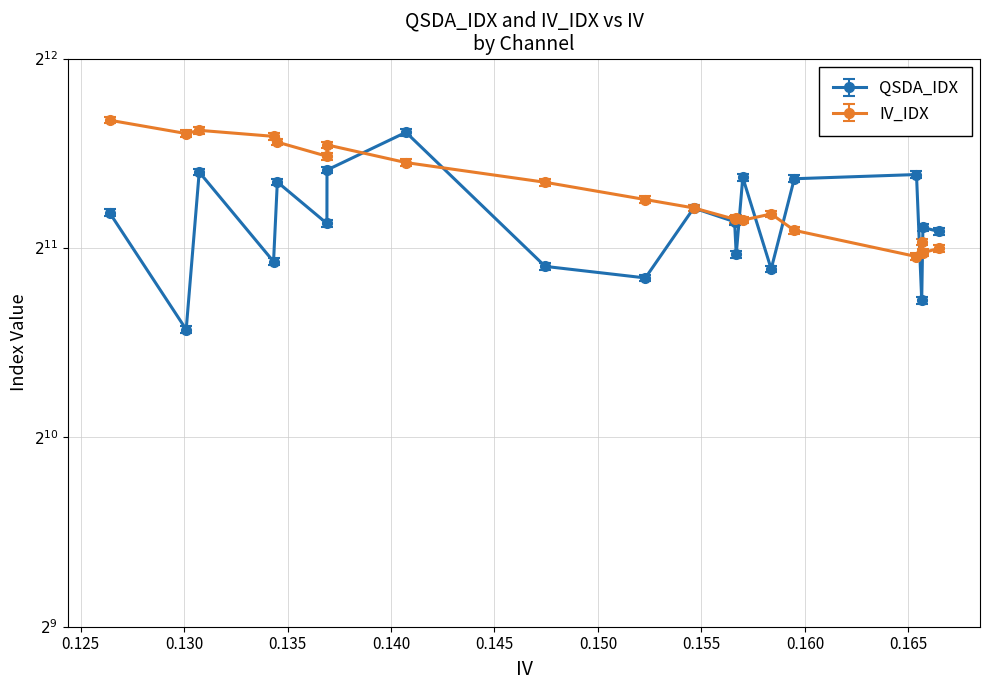

True or false: QSDA_IDX has a value of 1465.0 at channel-0.

False